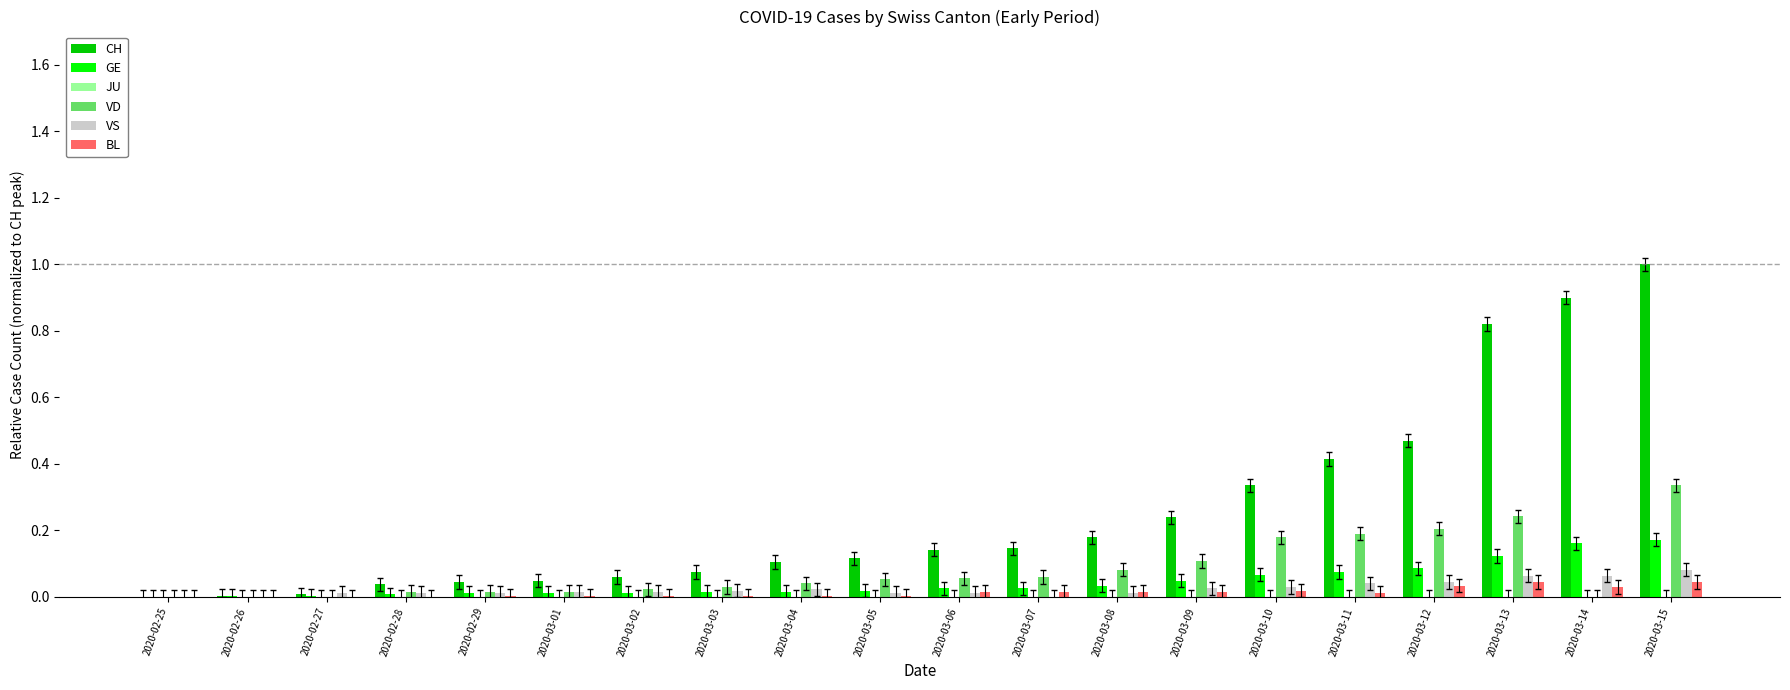

How many data points does each series have?

20